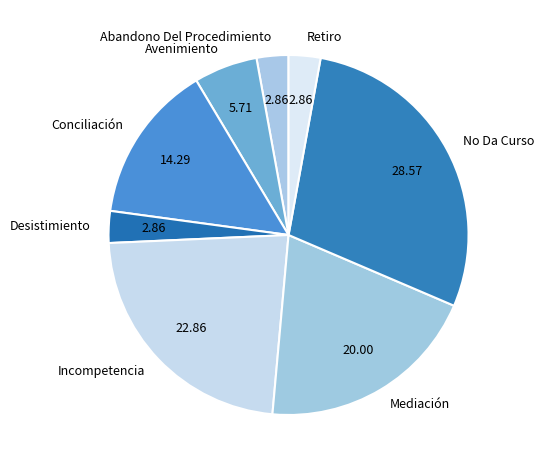

How many segments does this pie chart have?

8